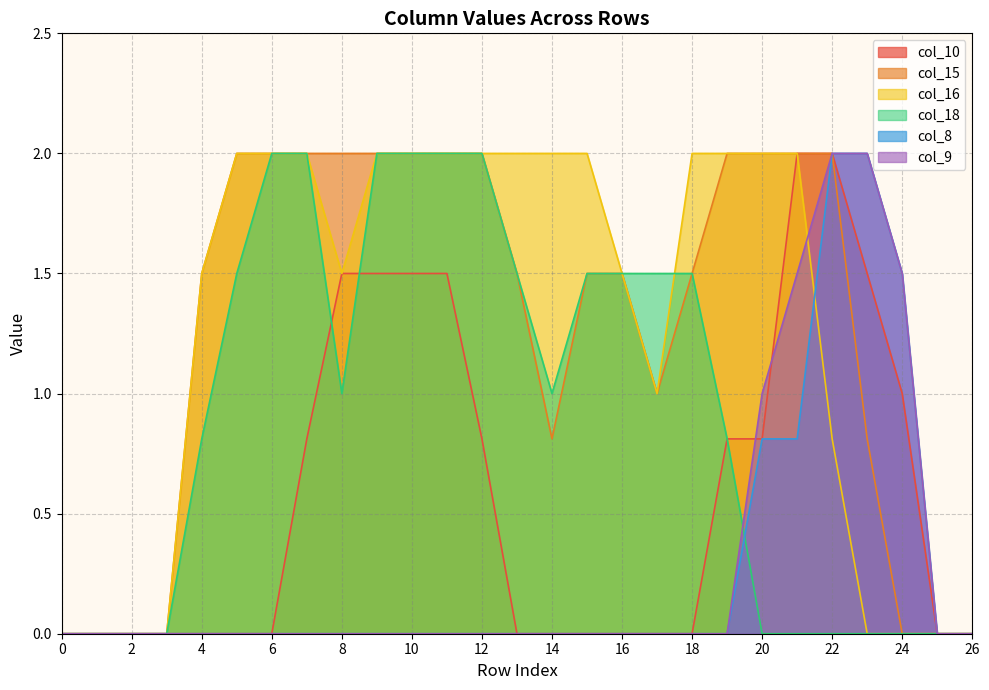

At which category is the sum across all series the highest?

22